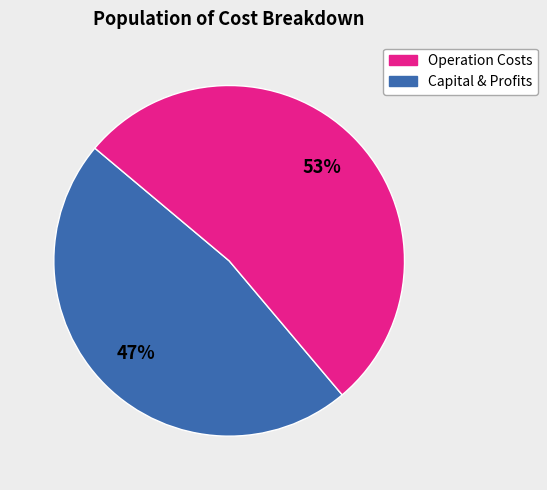

Rank the categories by value from highest to lowest.

Capital & Profits, Operation Costs